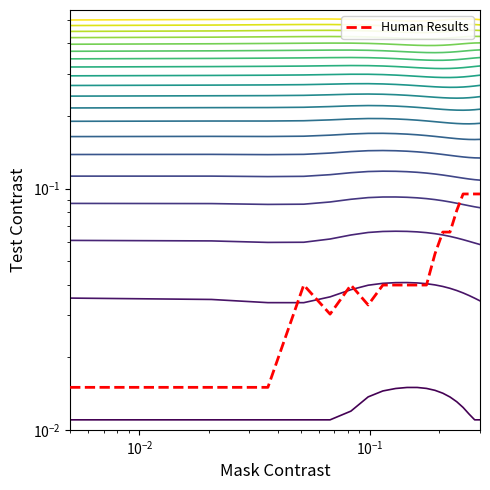

True or false: level_0 and Human Results intersect in this chart.

False